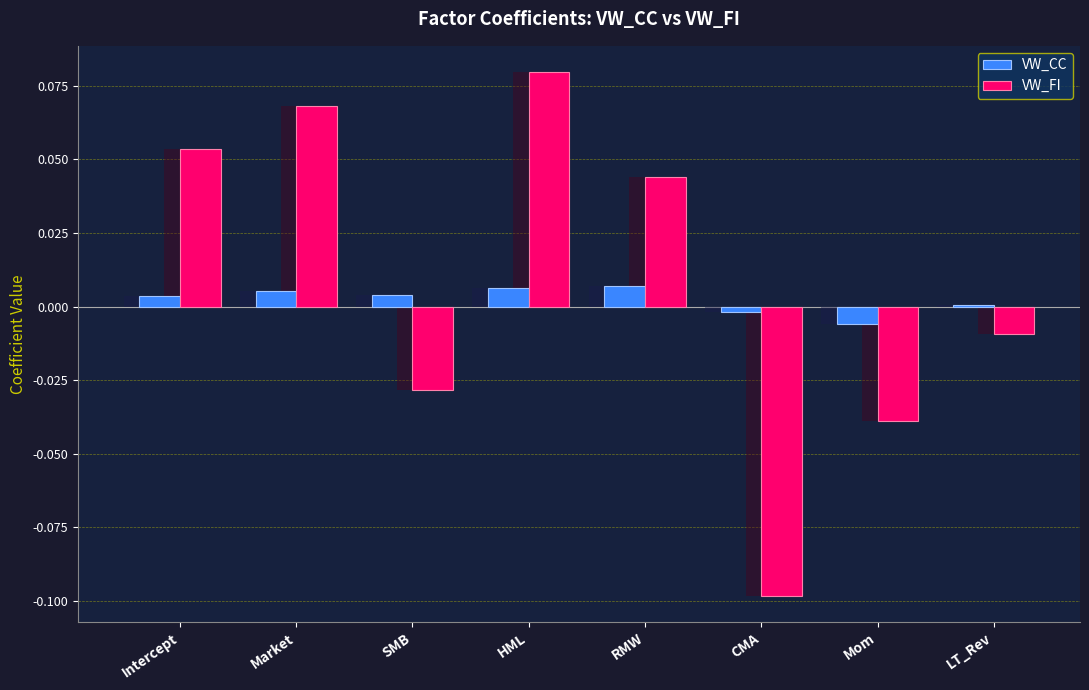

The VW_CC series shows -0.0 at Mom. True or false?

False